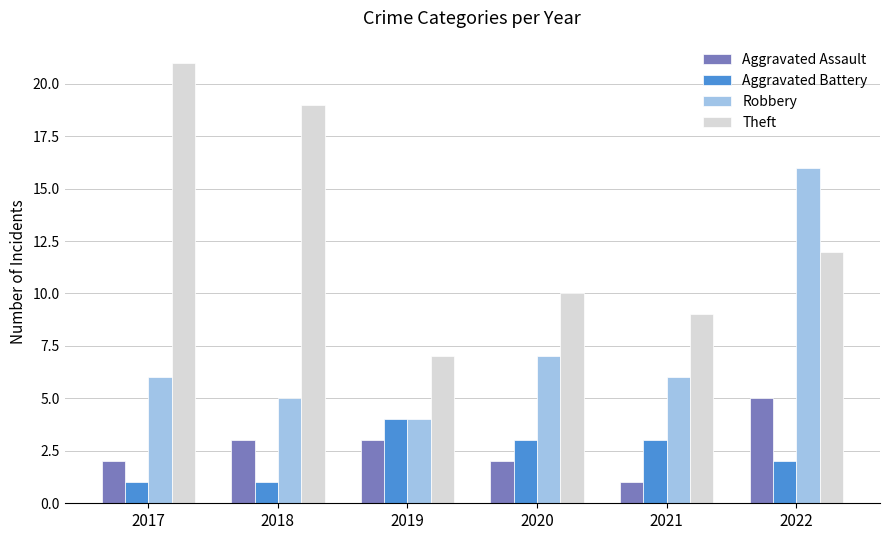

Is it true that Theft equals 10 at 2020?

True